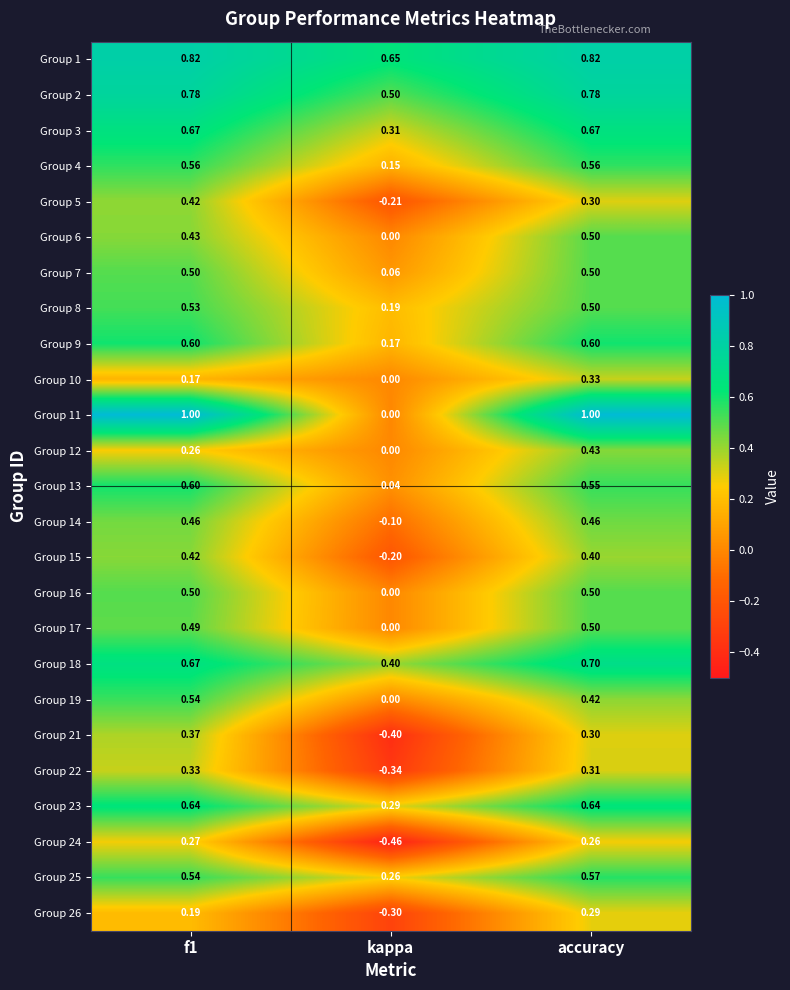

Where is Group 4 nearest to the value 0?

kappa